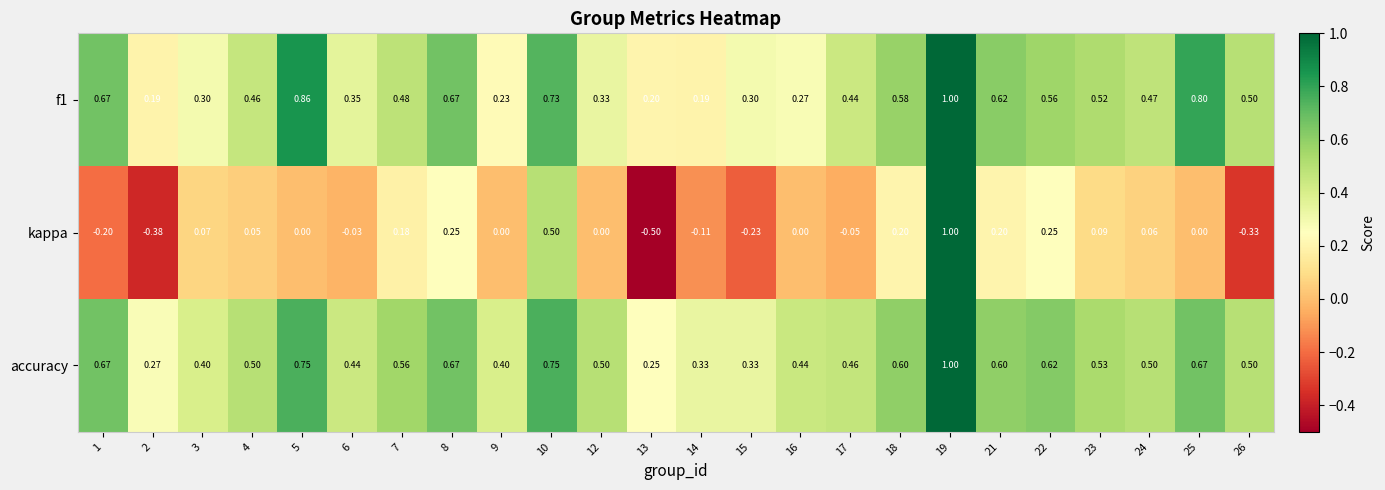

Which series has the widest spread of values?

kappa